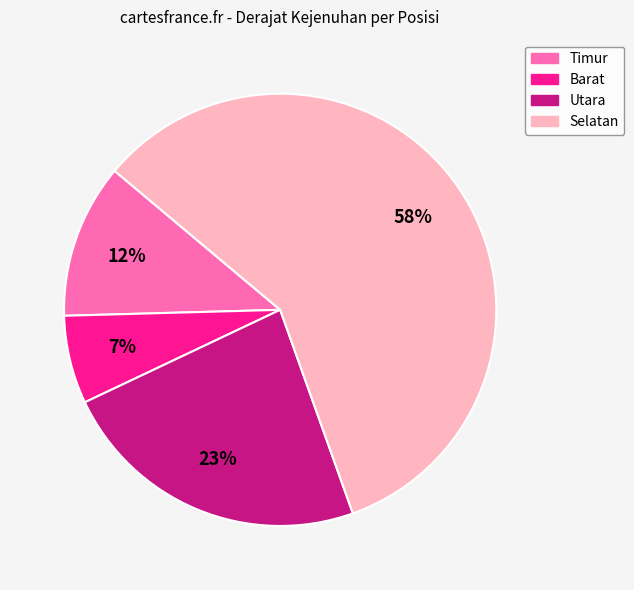

How many slices are in this pie chart?

4